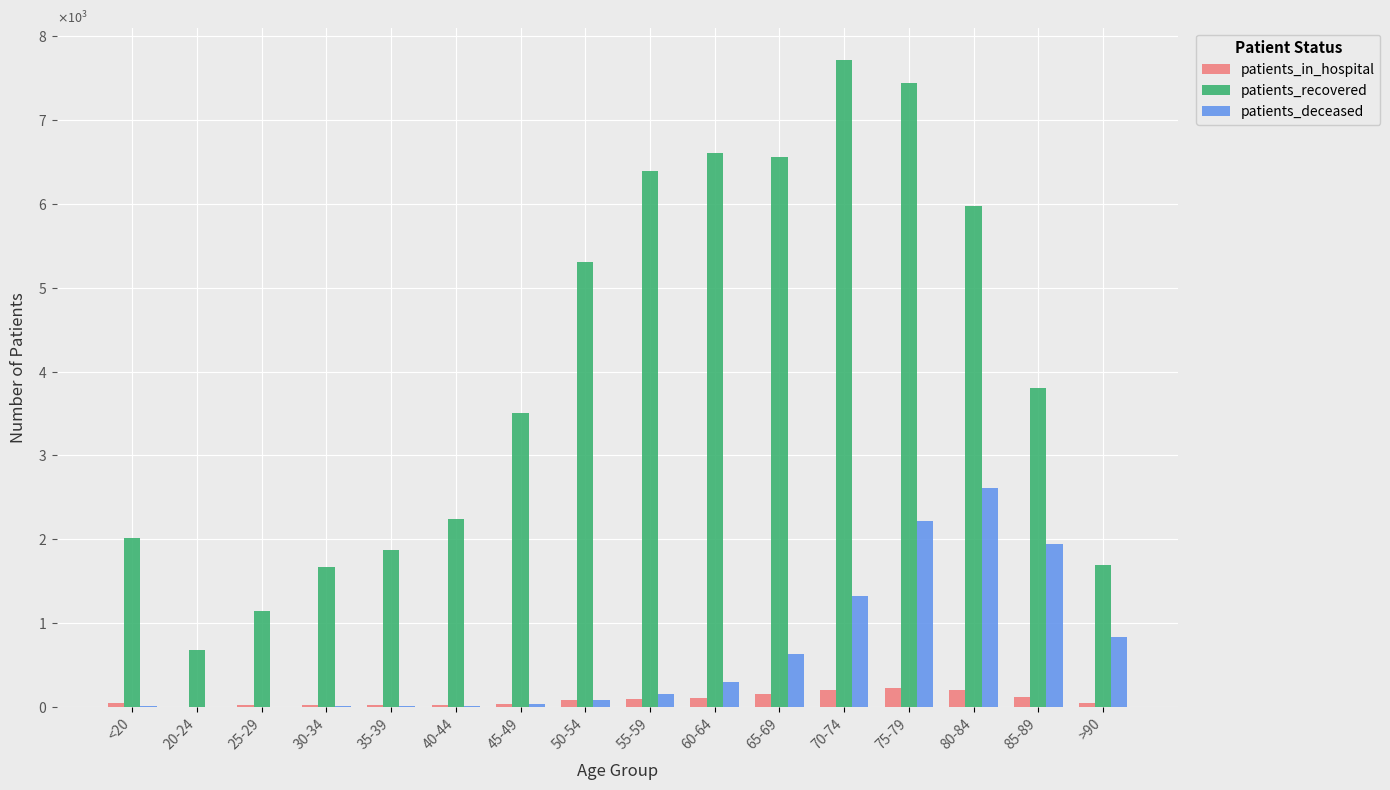

At which category does the chart reach its peak across all series?

70-74